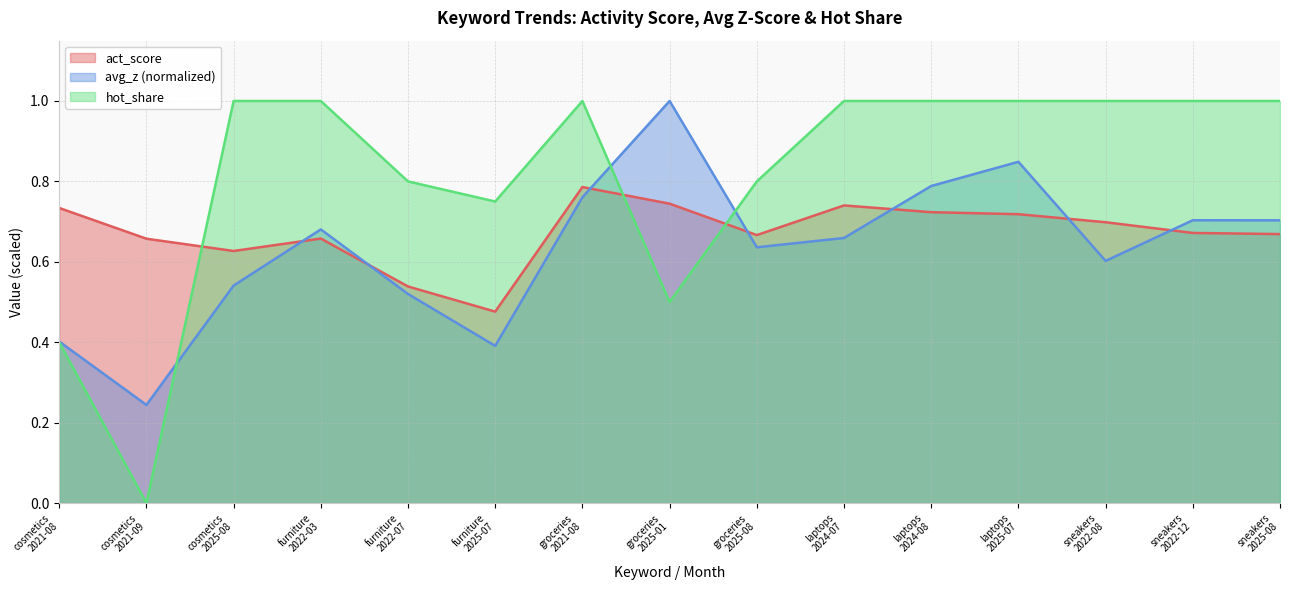

List the labels in order of hot_share value, largest first.

cosmetics
2025-08, furniture
2022-03, groceries
2021-08, laptops
2024-07, laptops
2024-08, laptops
2025-07, sneakers
2022-08, sneakers
2022-12, sneakers
2025-08, furniture
2022-07, groceries
2025-08, furniture
2025-07, groceries
2025-01, cosmetics
2021-08, cosmetics
2021-09